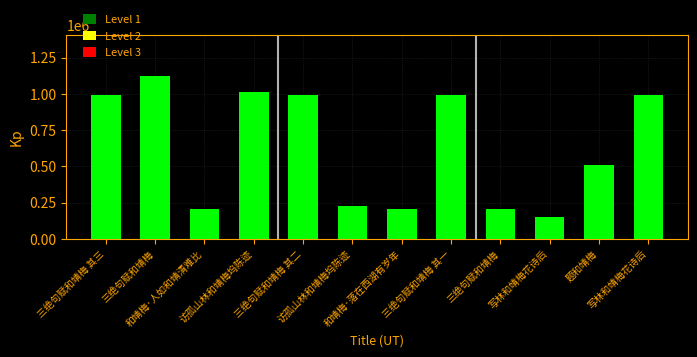

Is it true that the value at 三绝句赋和靖梅 is 1126406?

True